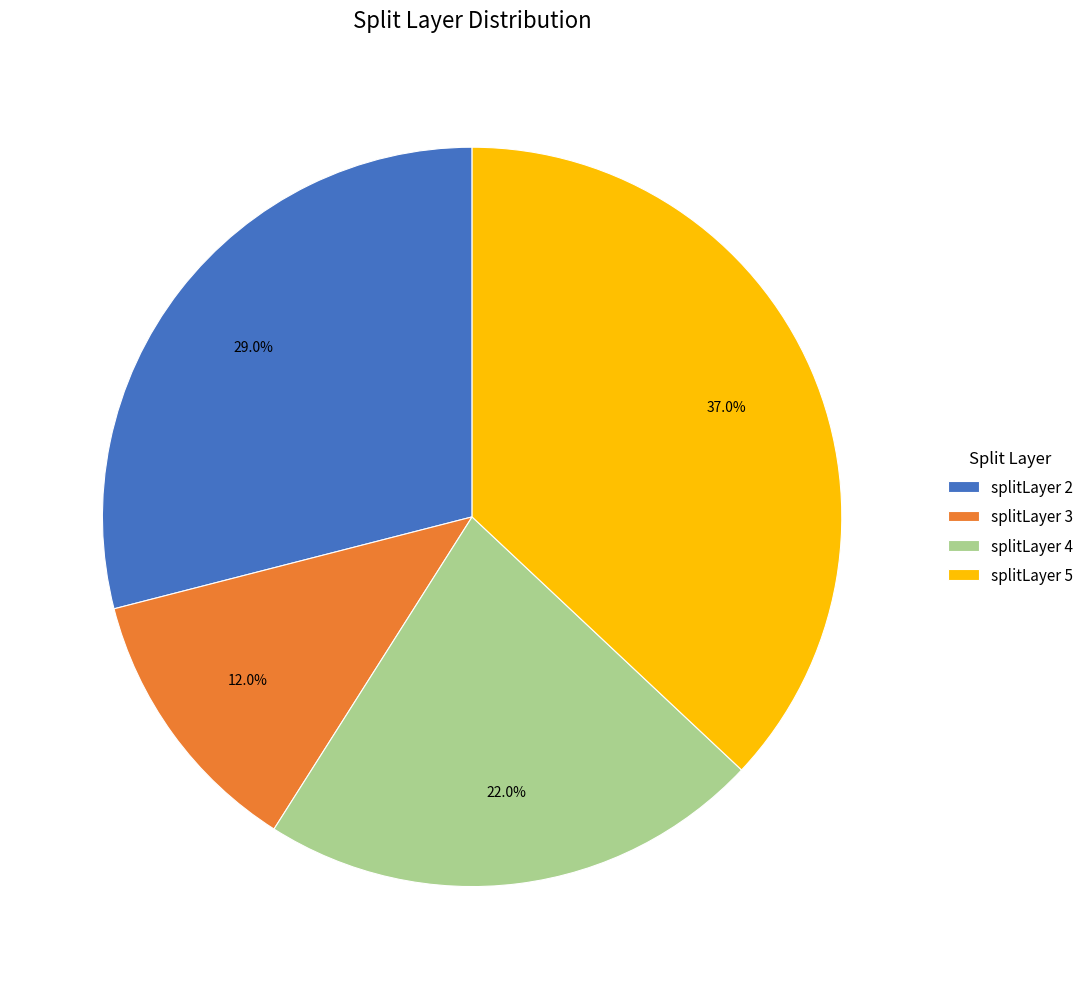

True or false: splitLayer 2 accounts for 29% of the total.

True